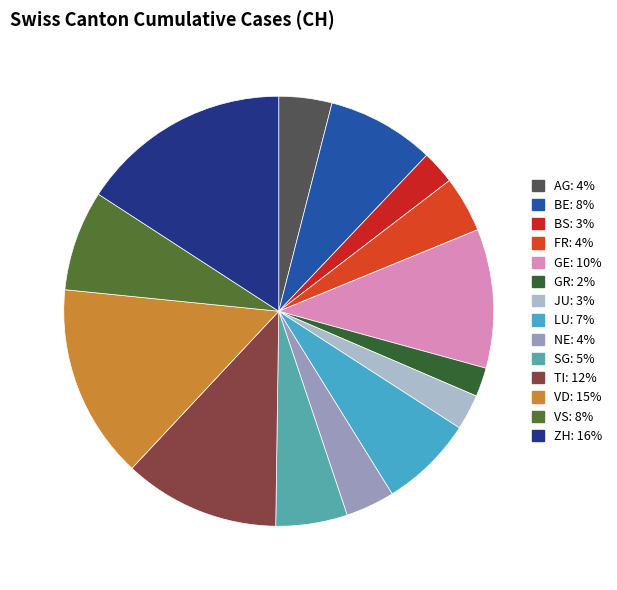

How many segments does this pie chart have?

14